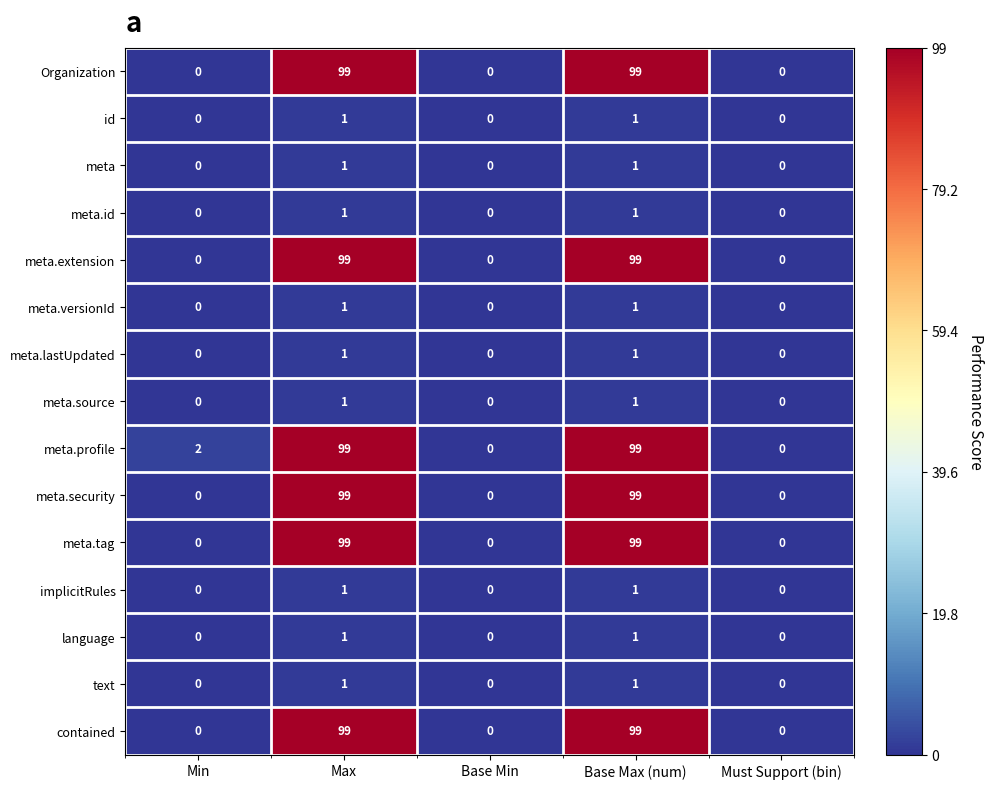

What is the difference between the maximum and minimum values in the contained series?

99